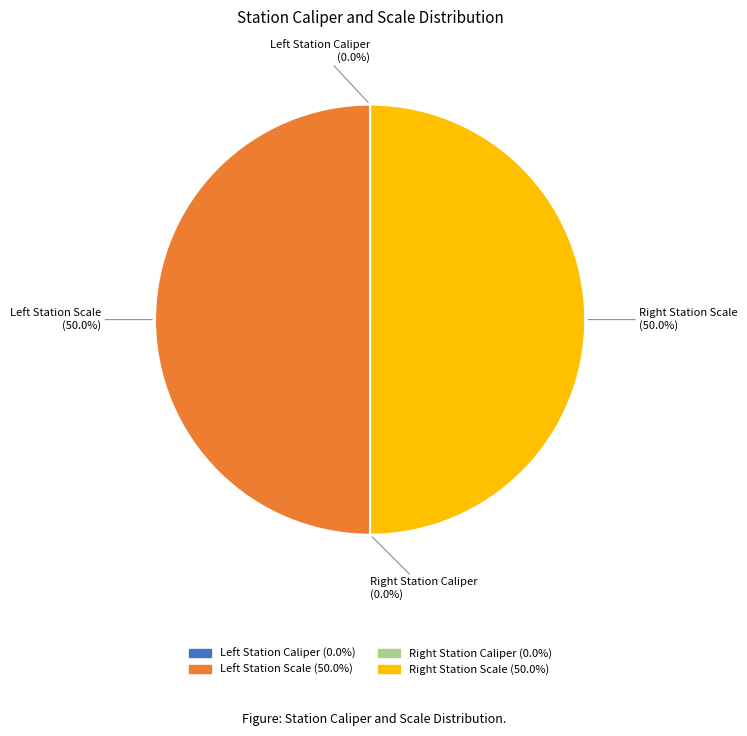

How many segments does this pie chart have?

4